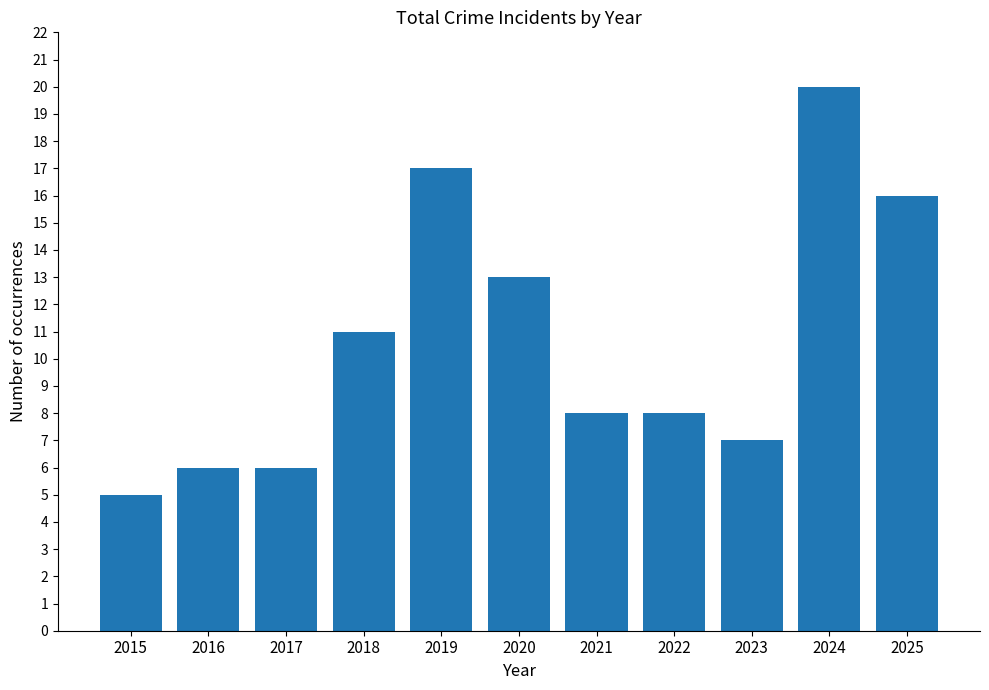

The value at 2021 is 10. True or false?

False